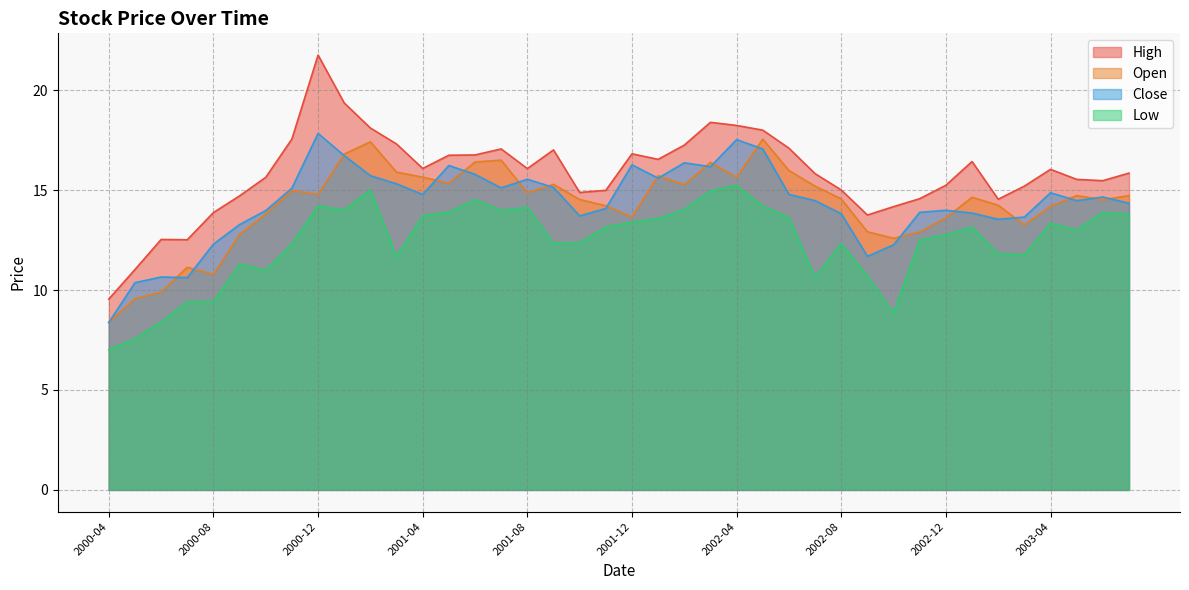

Does the chart have visible grid lines?

Yes